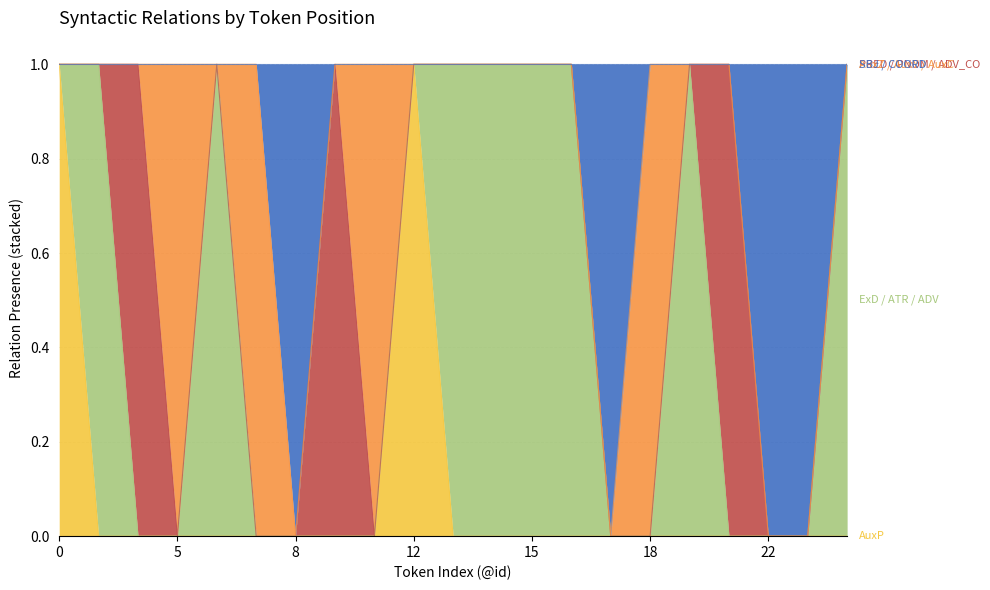

Is the value of PRED / PNOM / ADV_CO at 19 greater than the value of AuxP at 13?

No